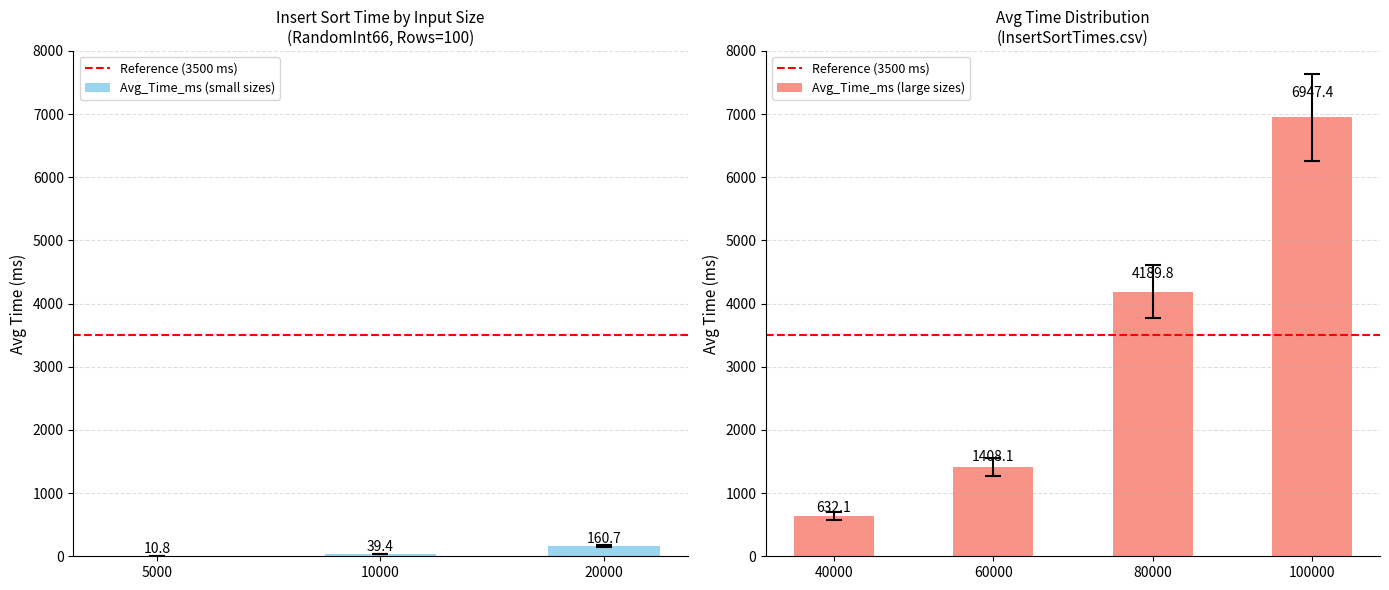

What is the change in value from 5000 to 100000?

+6936.6